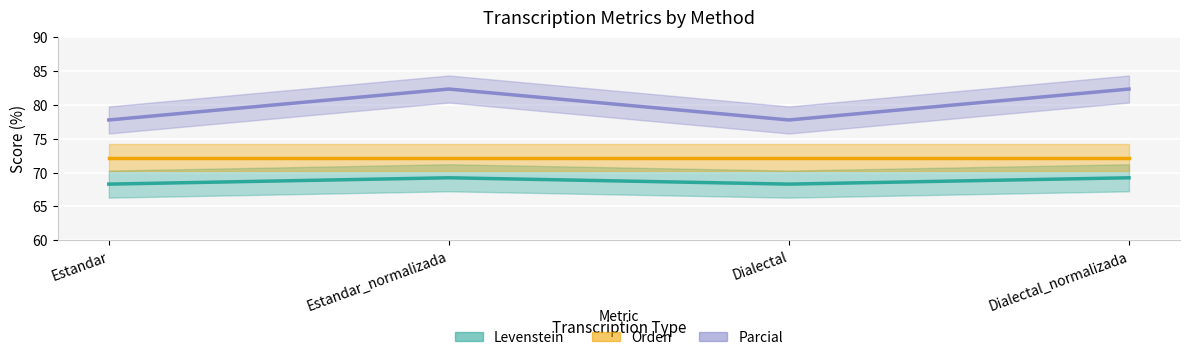

What position from the left is Dialectal?

3